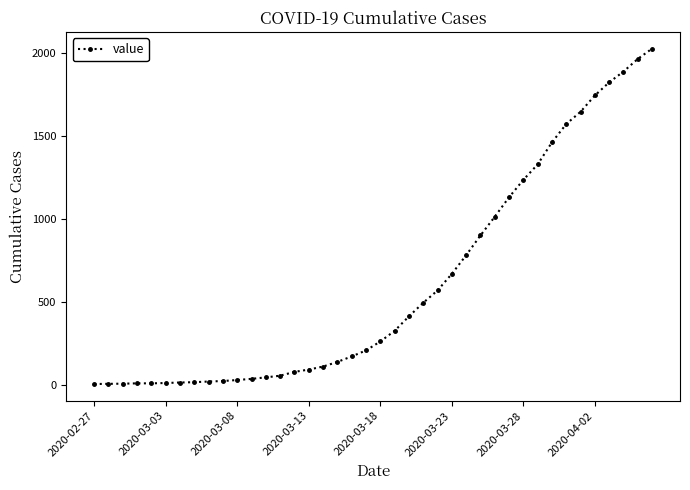

What is the maximum value shown in the chart?

2026